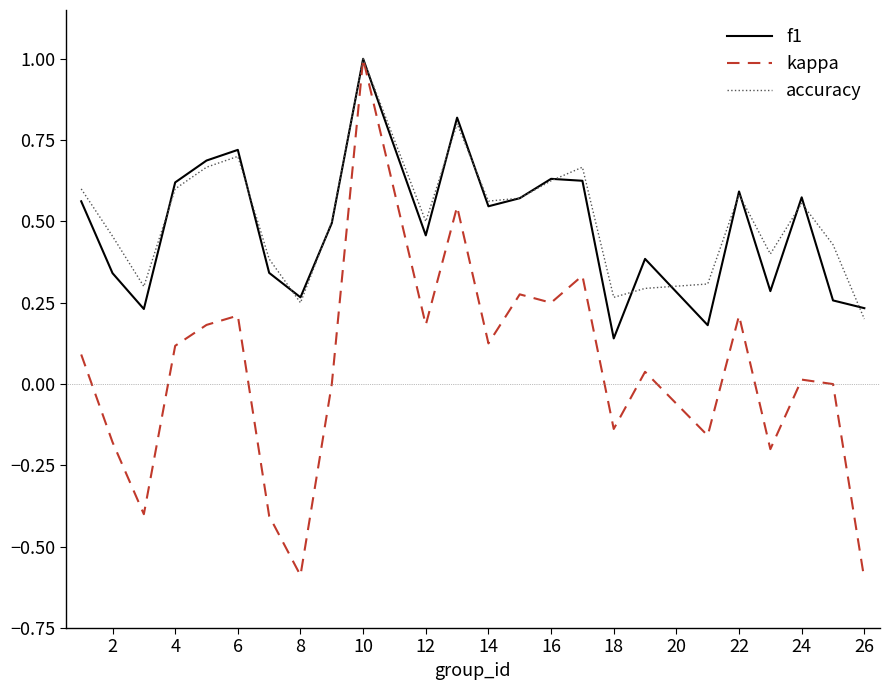

What is the maximum value for accuracy?

1.0